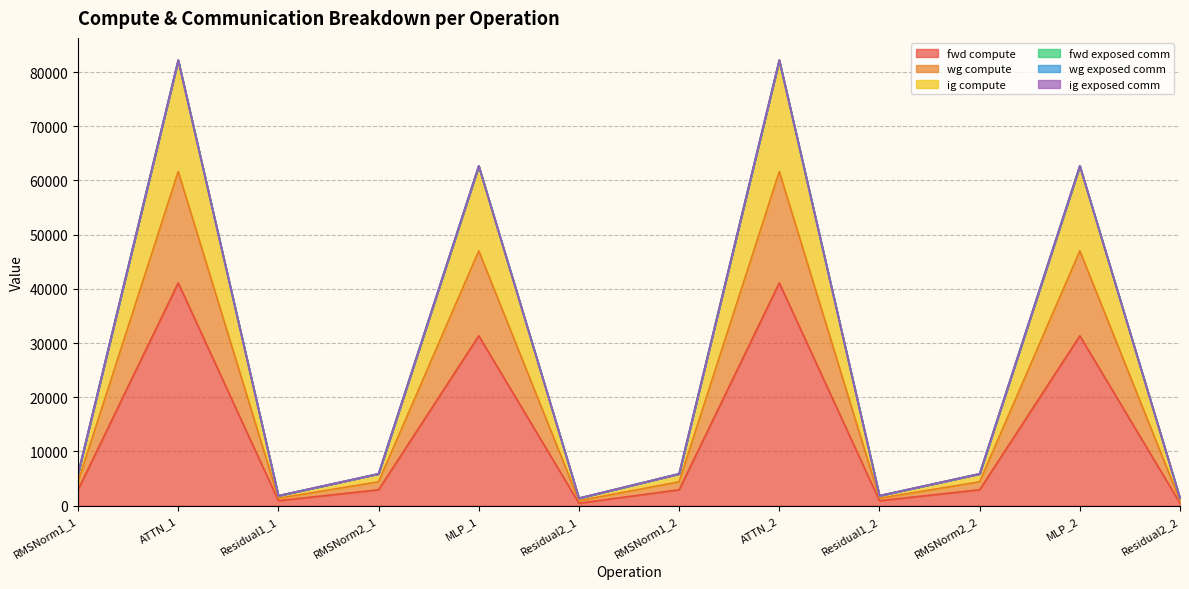

How many lines are shown in the chart?

6